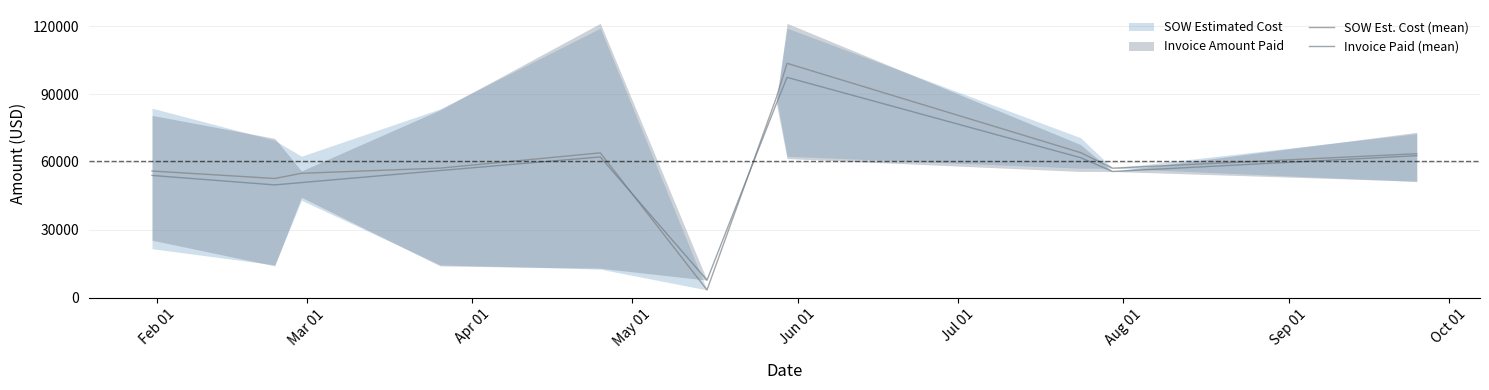

What is the minimum value shown in the chart?

3425.6